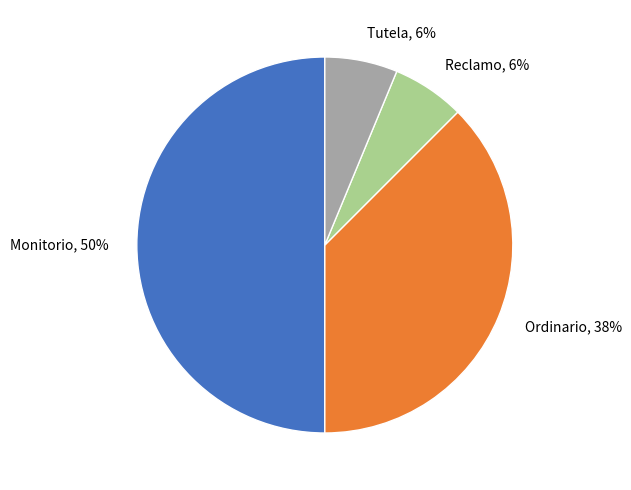

Which slice is the largest?

Monitorio